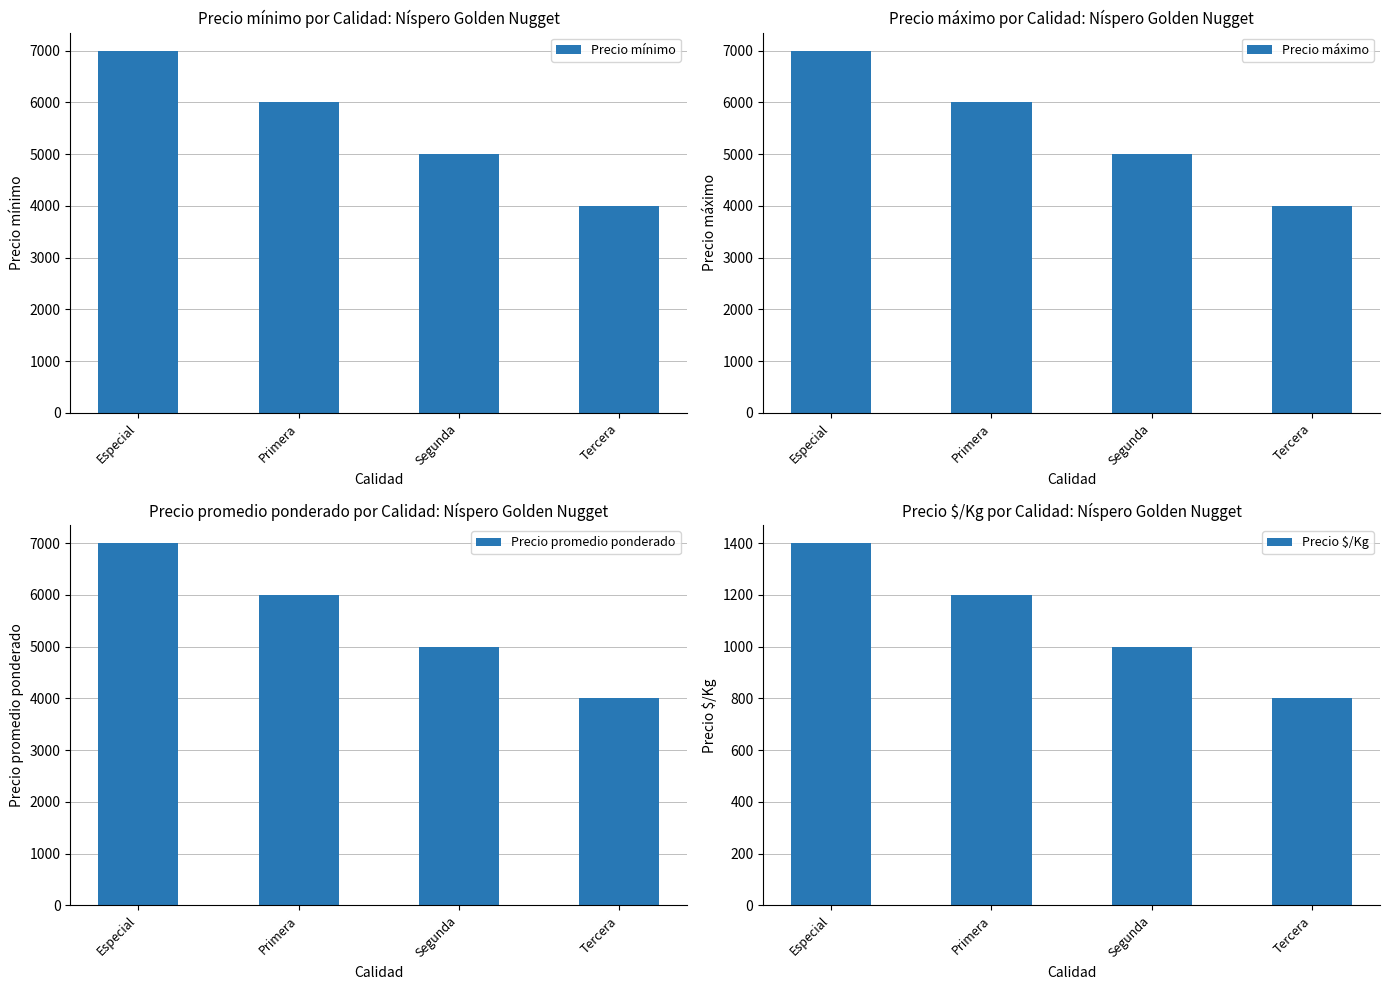

What is the difference between the maximum and second lowest values in the Precio $/Kg series?

400